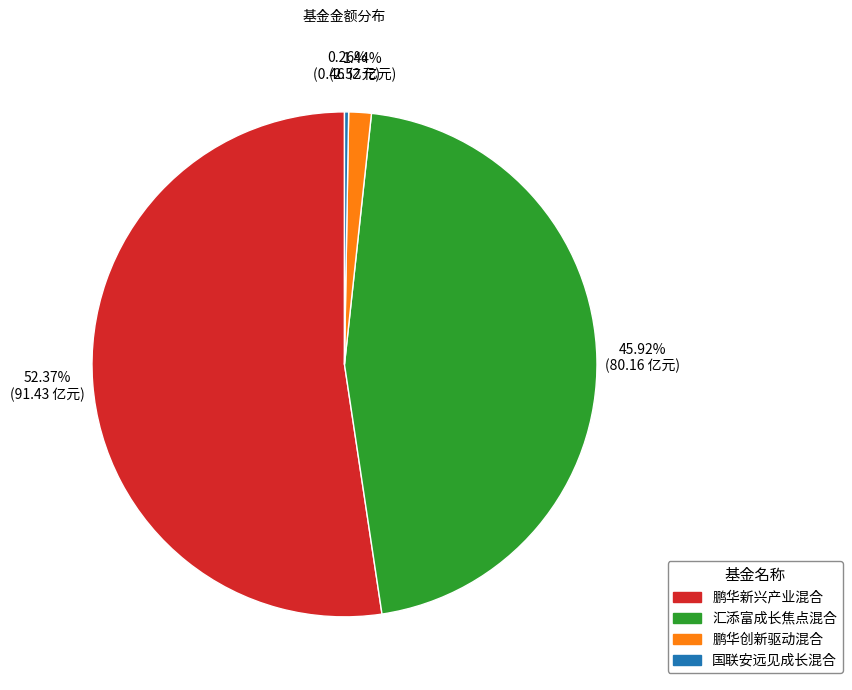

Do 鹏华创新驱动混合 and 汇添富成长焦点混合 together represent more than half of the pie?

No